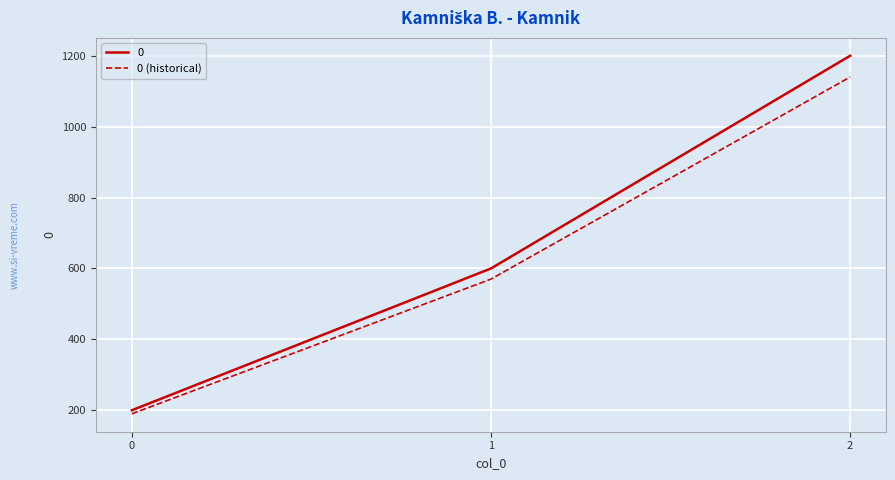

Reading right to left, transcribe all the data shown in this chart.

0: 1200	600	200
0 (historical): 1140	570	190